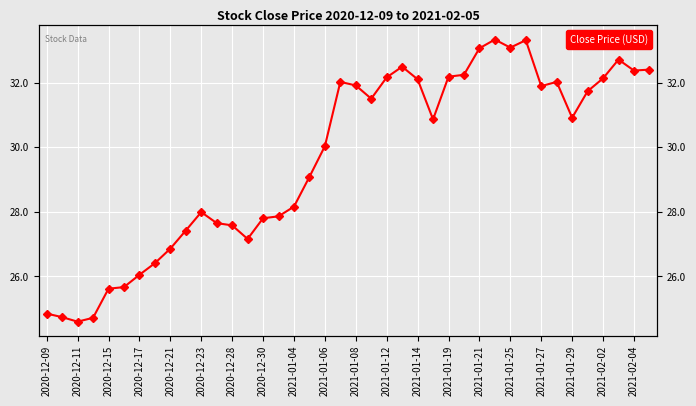

What is the greatest value displayed?

33.3